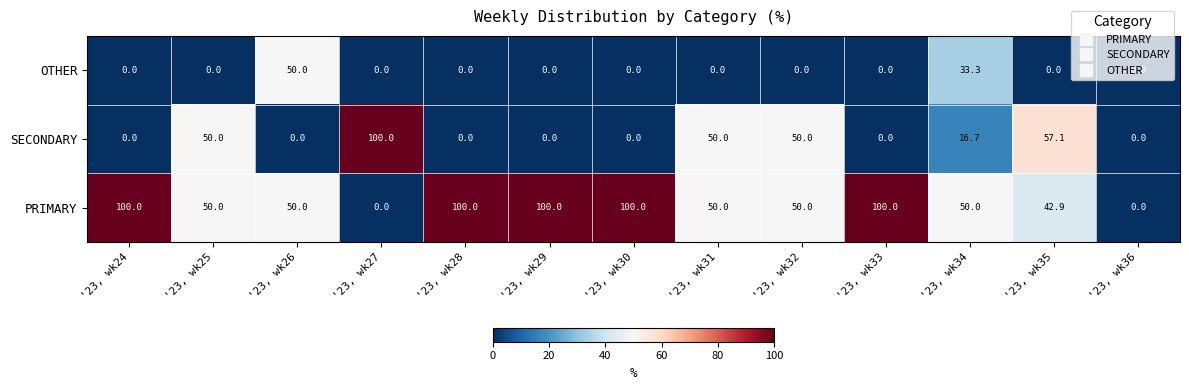

What is the sum of the SECONDARY values at '23, wk32 and '23, wk28?

50.0